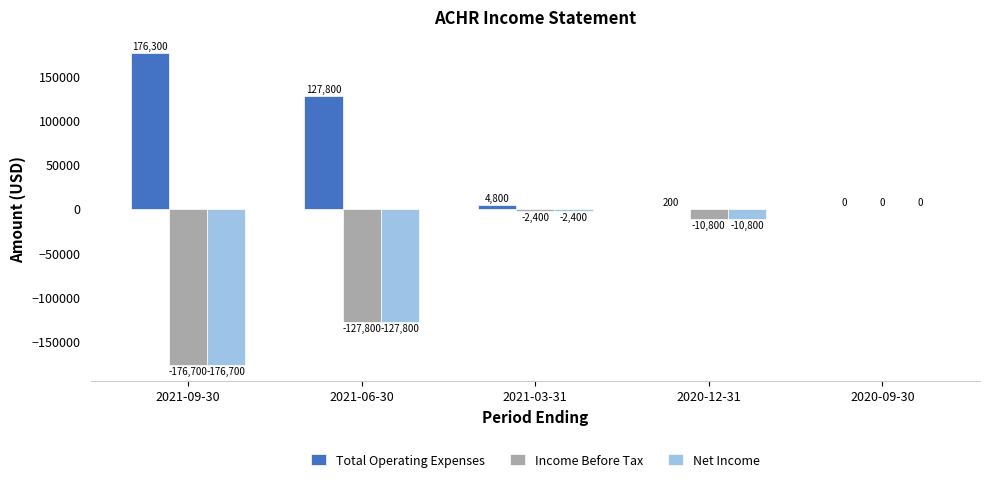

The value of Net Income at 2021-03-31 is -2400. True or false?

True